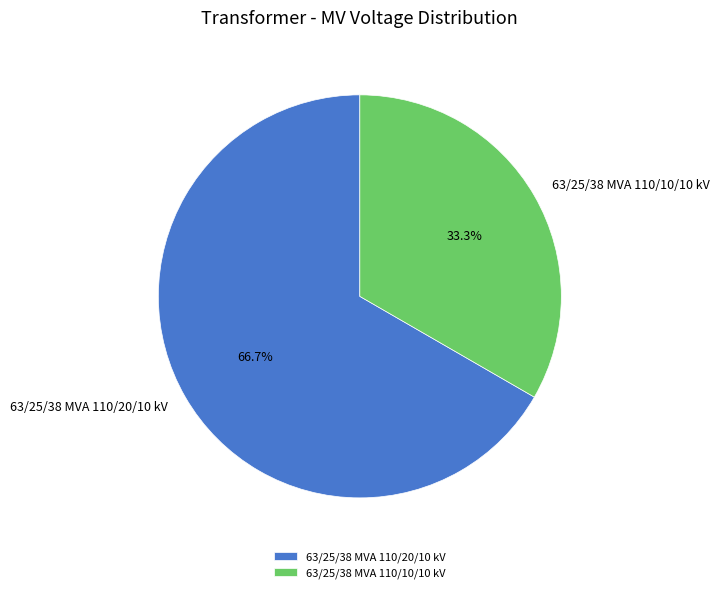

The 63/25/38 MVA 110/20/10 kV slice represents 74% of the pie. True or false?

False